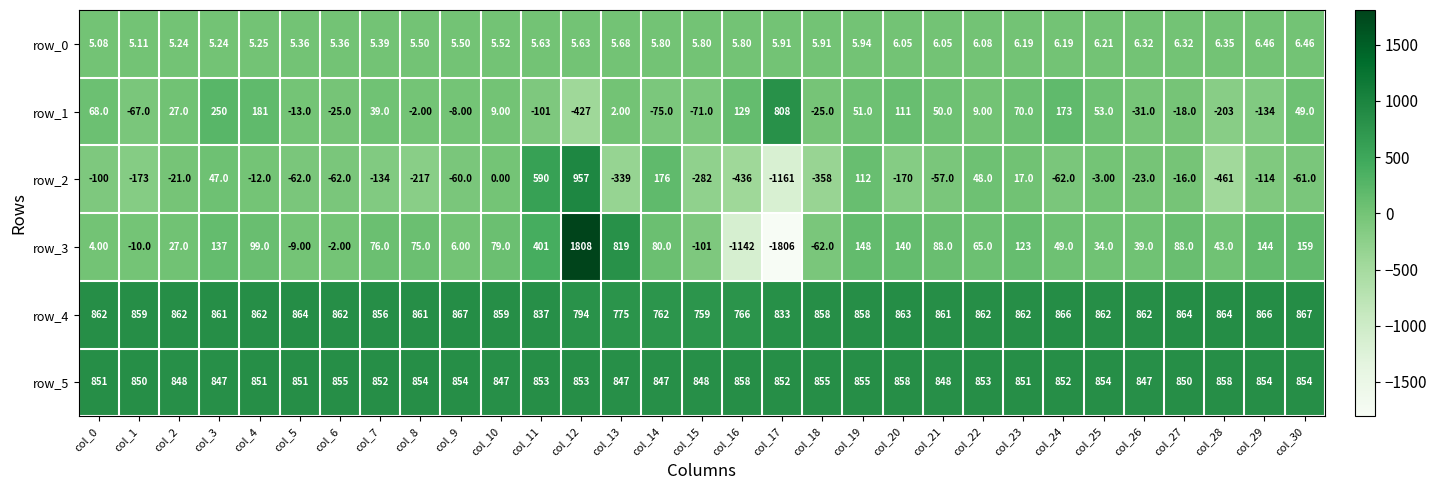

What is the maximum value for row_2?

957.0